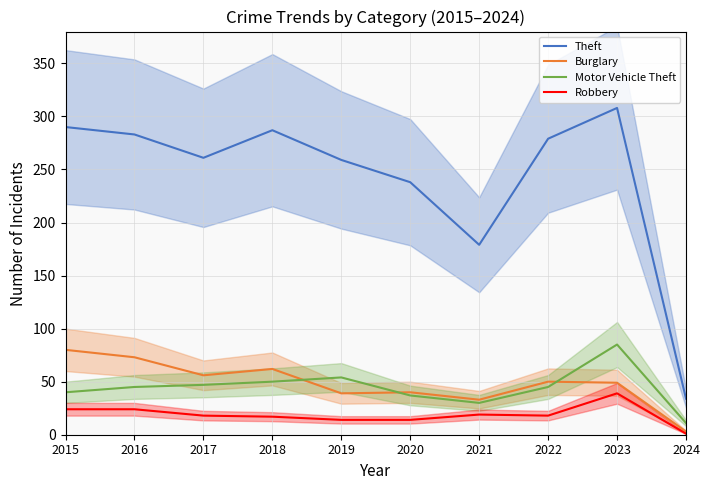

What is the value of the Robbery point at the 4th from the left?

17